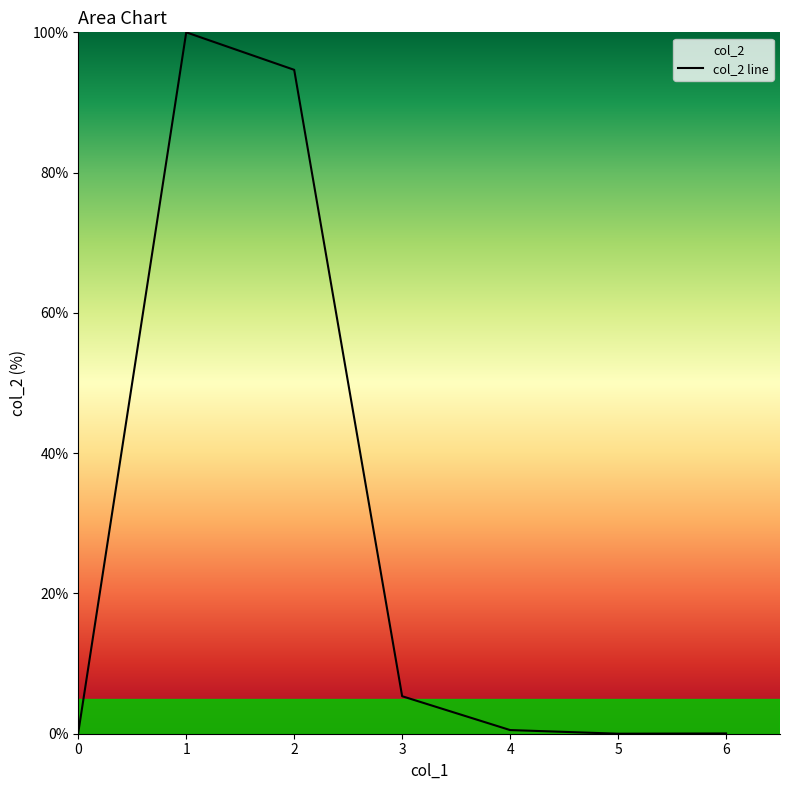

True or false: the data has more than 0 interior local peaks.

True